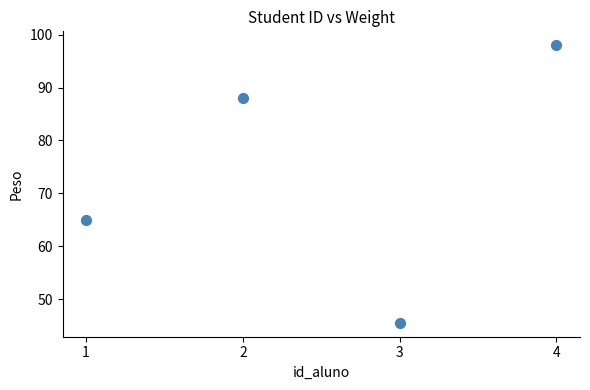

What Y value in the scatter plot is closest to 71?

65.0